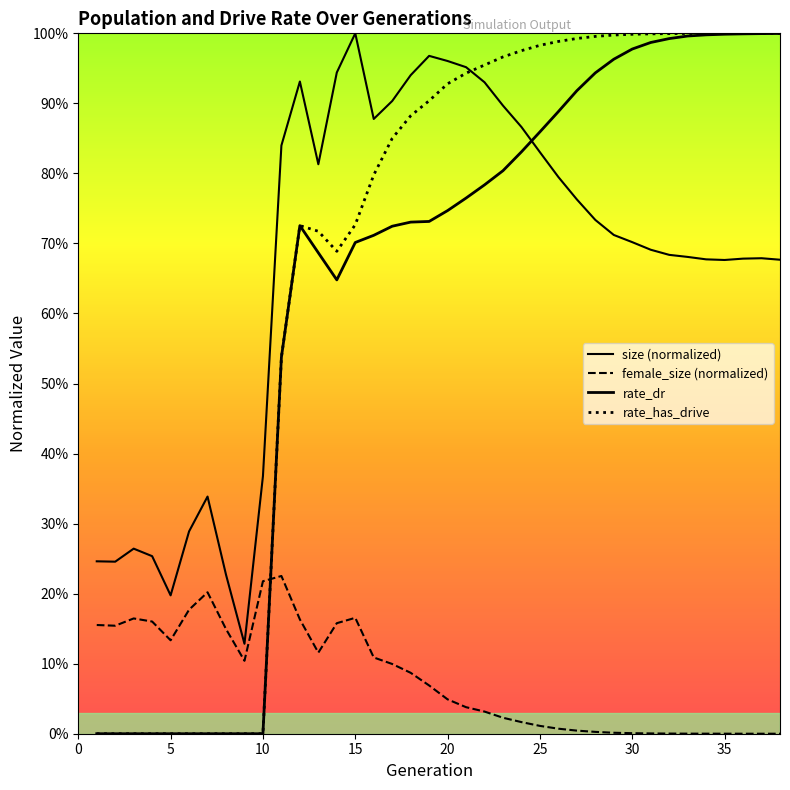

At which label does female_size reach its minimum?

38